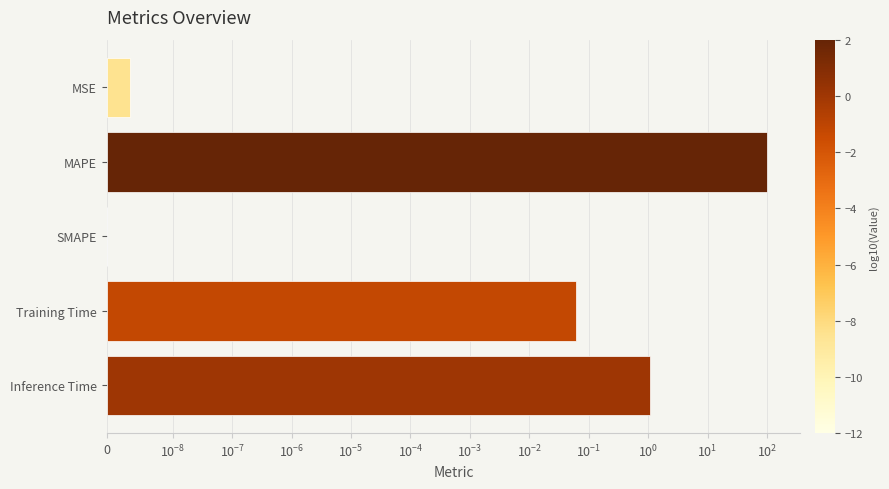

Is it true that the value at Training Time is 0.0?

False